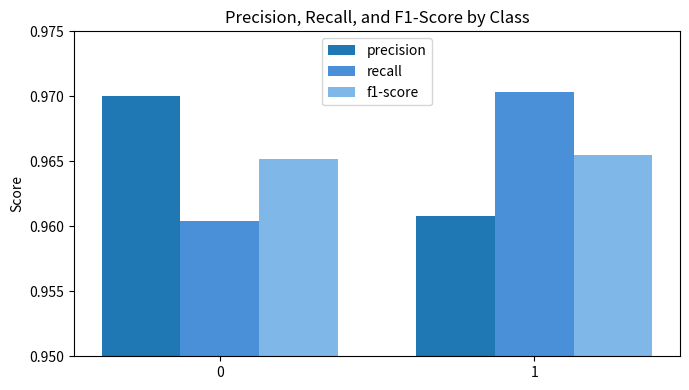

Is the value of recall at 1 greater than the value of precision at 1?

Yes